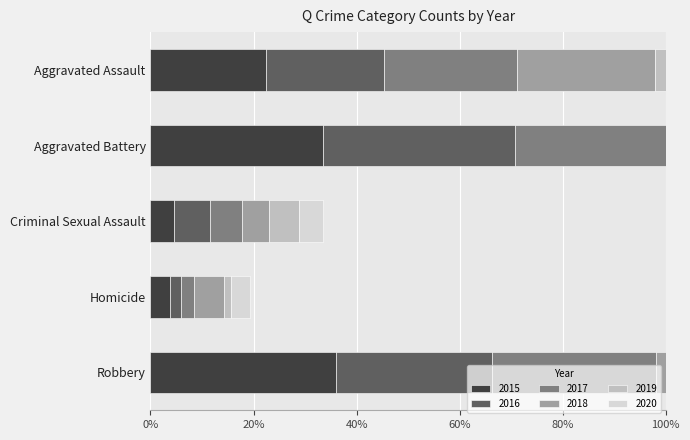

The 2016 series shows 12.0 at Aggravated Battery. True or false?

False